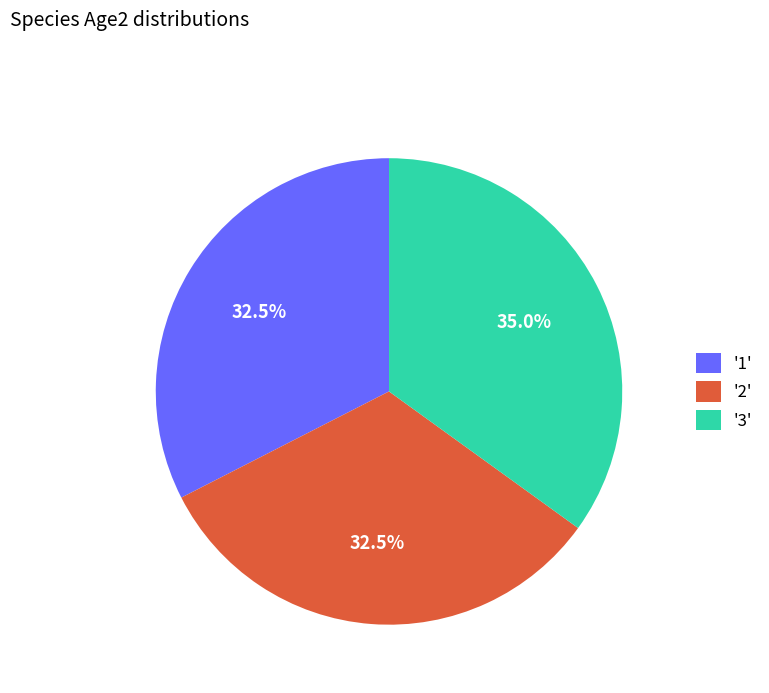

Which category has the biggest portion of the pie?

'3'